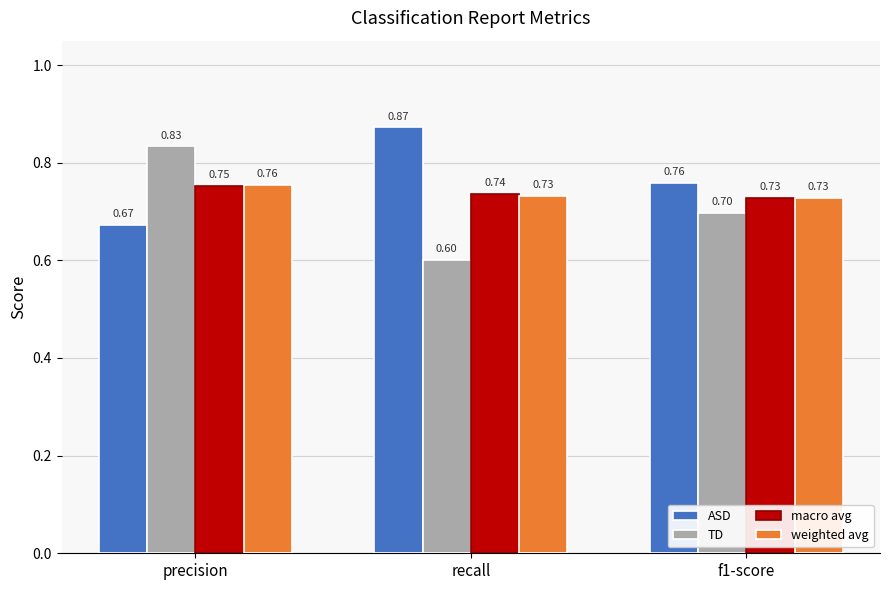

Which series has the largest range (max minus min)?

TD